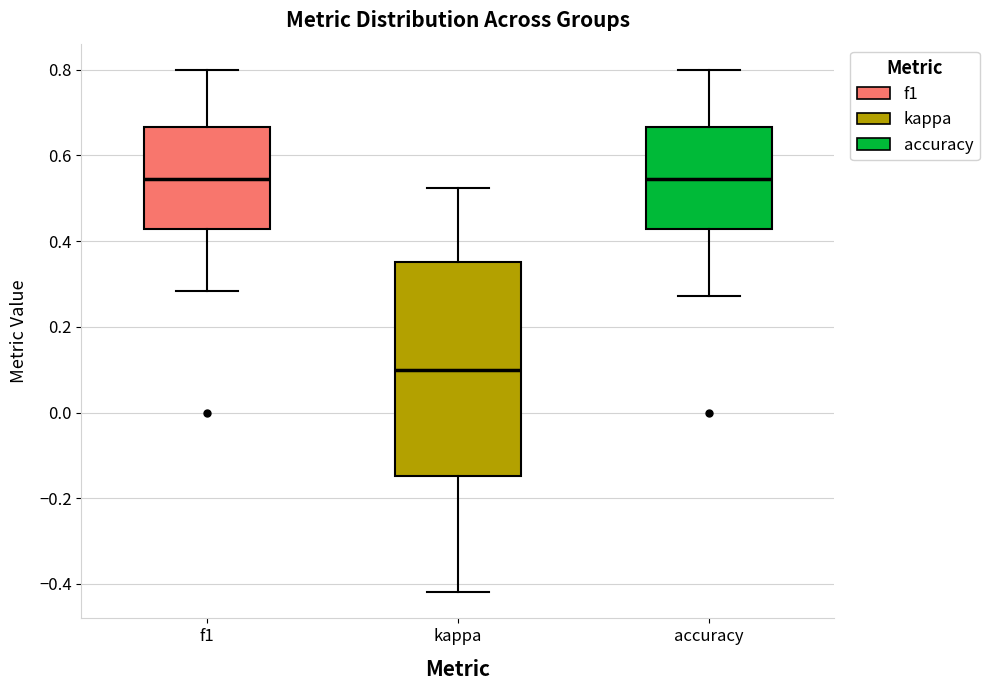

Reading left to right, read every box against the y-axis: the position of its median line, the range the box covers, and the ends of its whiskers. The values are not printed on the chart, so give them approximately, as read against the axis.

f1: median 0.54, box 0.42 to 0.66, whiskers 0.28 to 0.80
kappa: median 0.10, box -0.14 to 0.36, whiskers -0.42 to 0.52
accuracy: median 0.54, box 0.42 to 0.66, whiskers 0.28 to 0.80